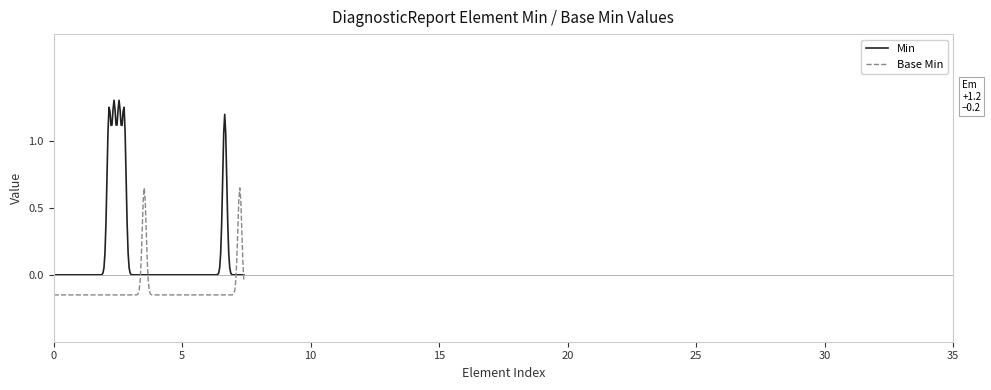

List the series in order of their overall mean, lowest first.

Base Min, Min